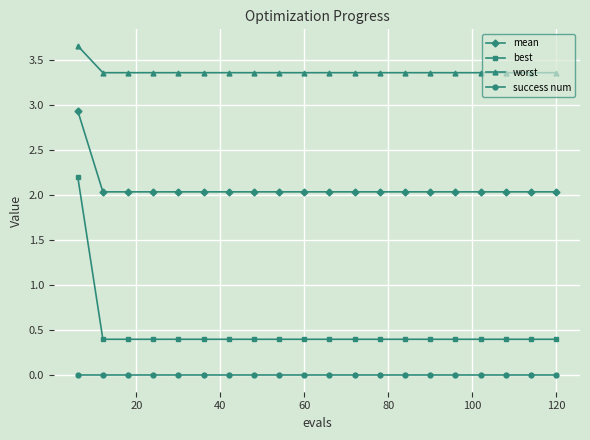

Which series has the largest total across all categories?

worst